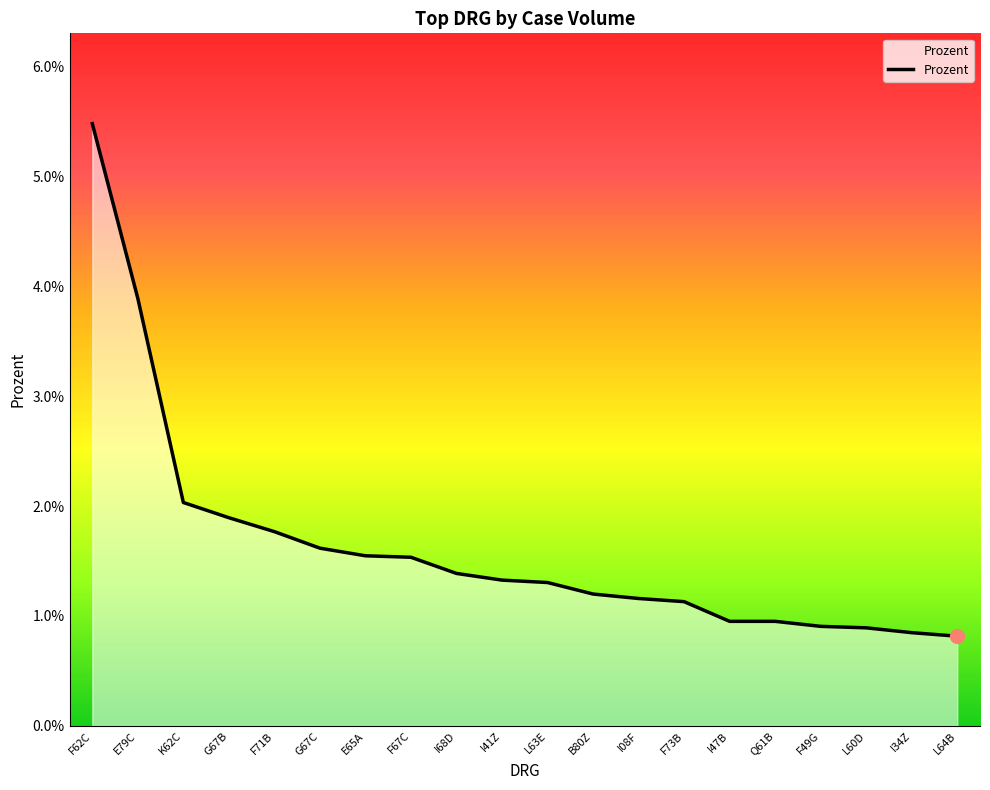

Which category has the highest value across all series?

F62C